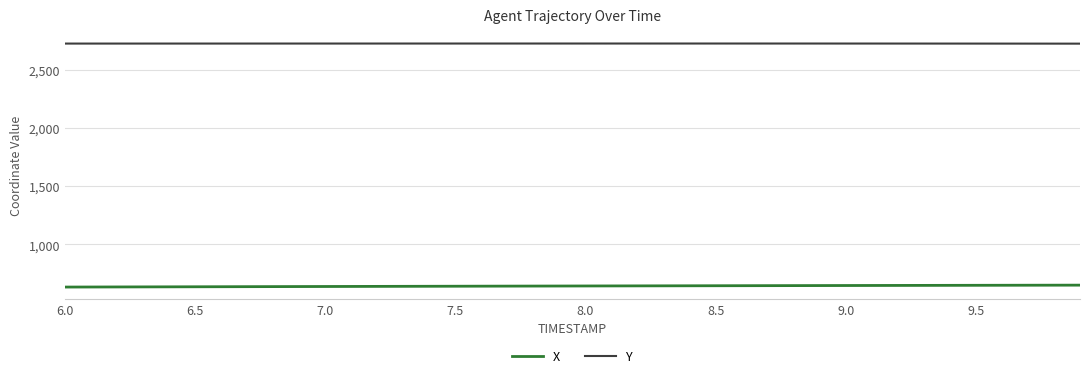

Which series has the largest total across all categories?

Y